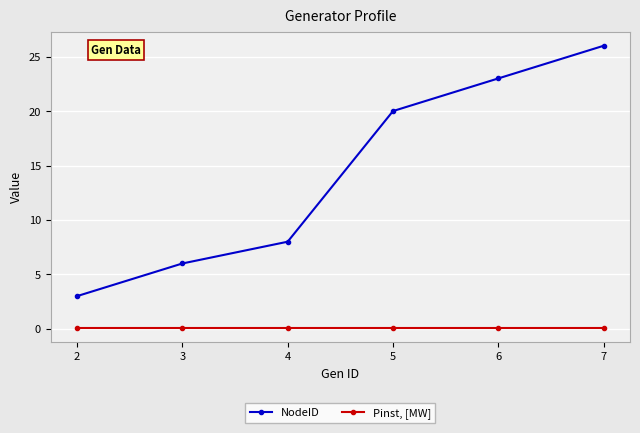

Rank the series by their average value, from highest to lowest.

NodeID, Pinst, [MW]